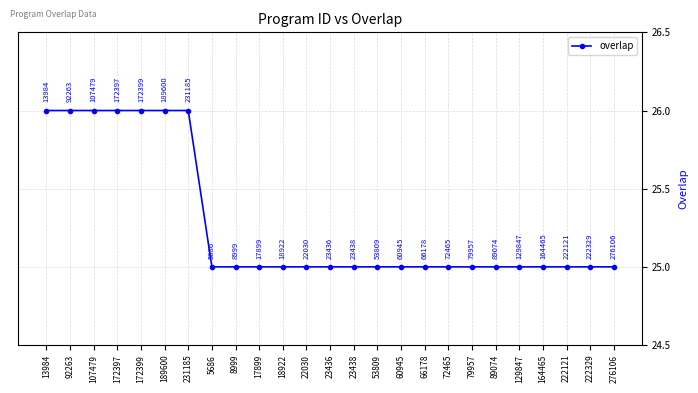

The chart shows a value of 14 at 172397. True or false?

False